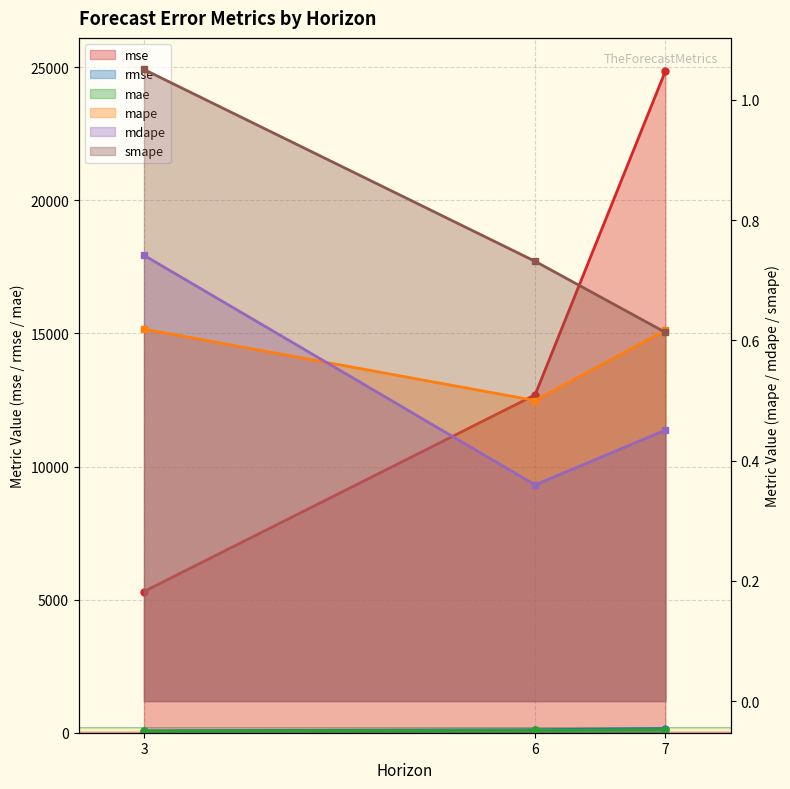

What is the minimum value shown in the chart?

0.4